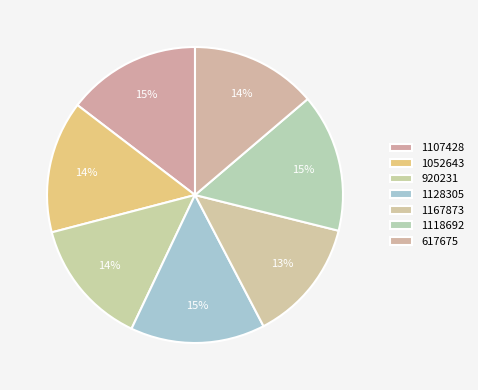

How many segments does this pie chart have?

7